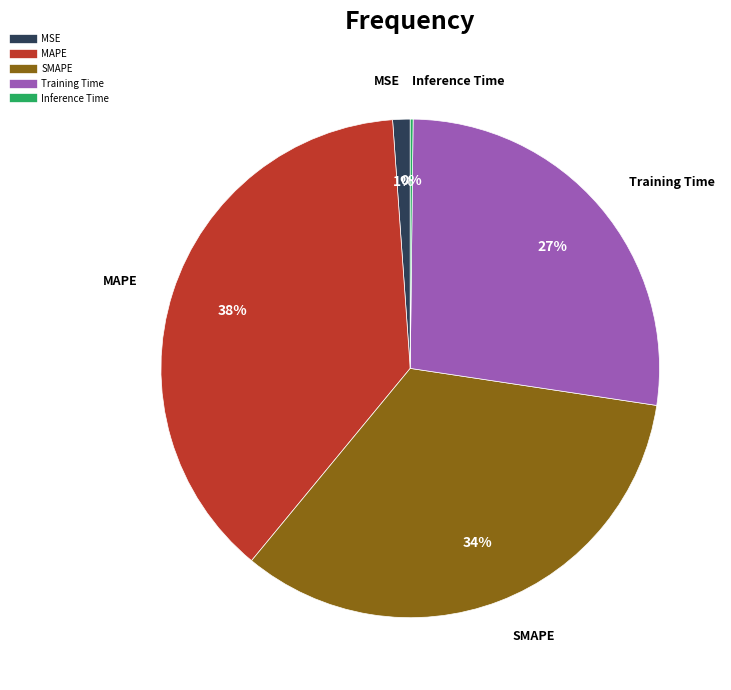

True or false: MAPE accounts for 23% of the total.

False